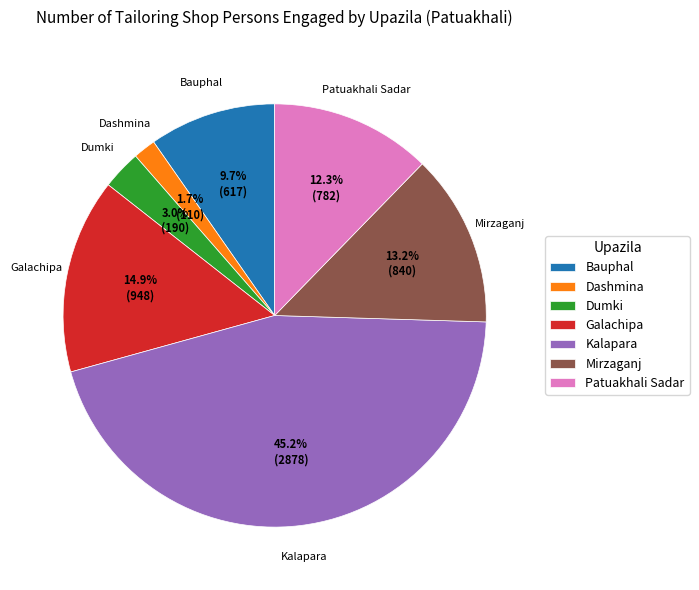

Which slice is the smallest?

Dashmina